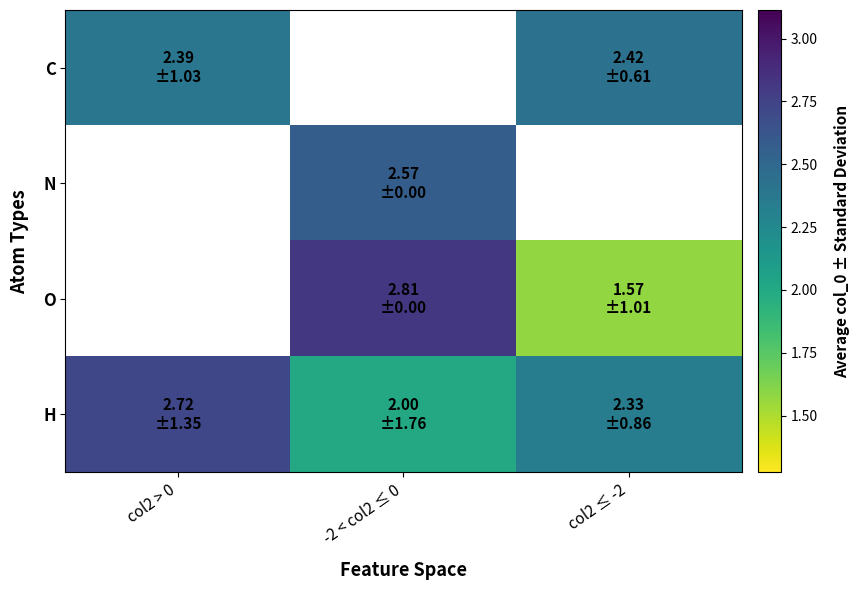

How many O values are between 1 and 2?

1